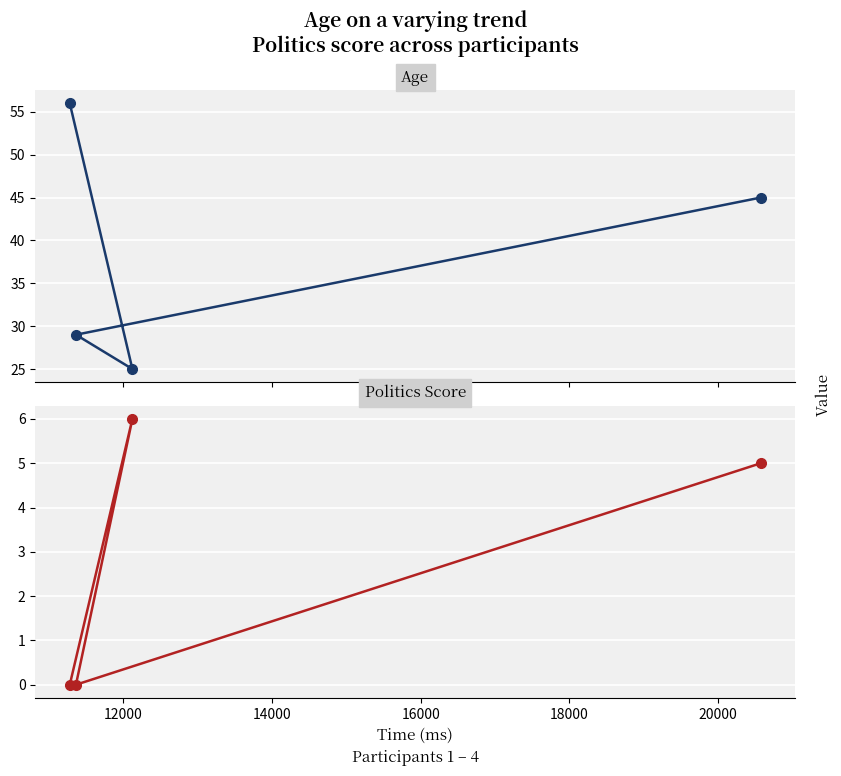

Read the age value at 14000, to the nearest 10.

30